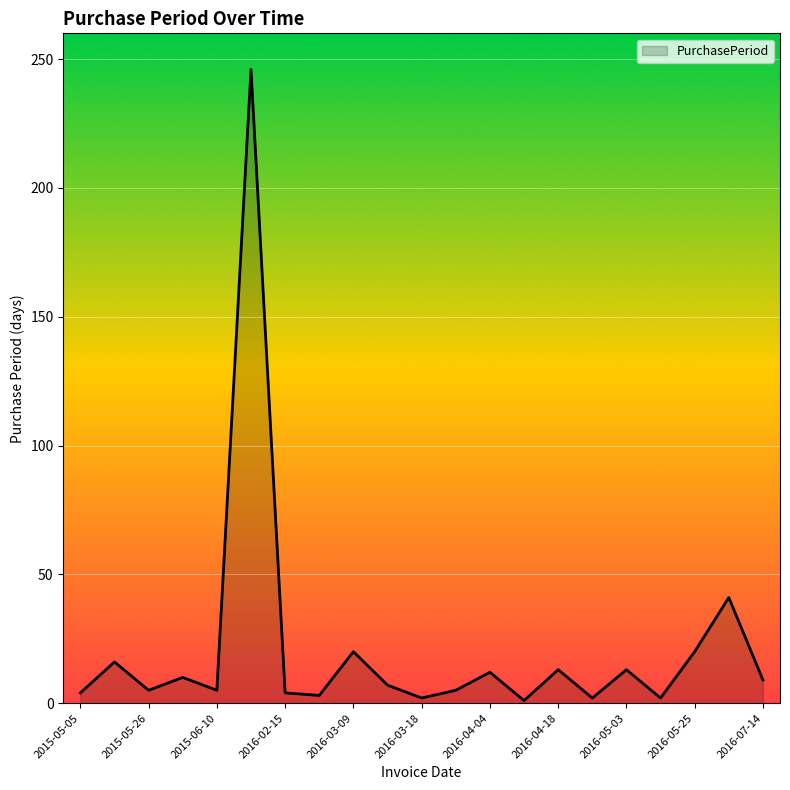

What is the average value?

21